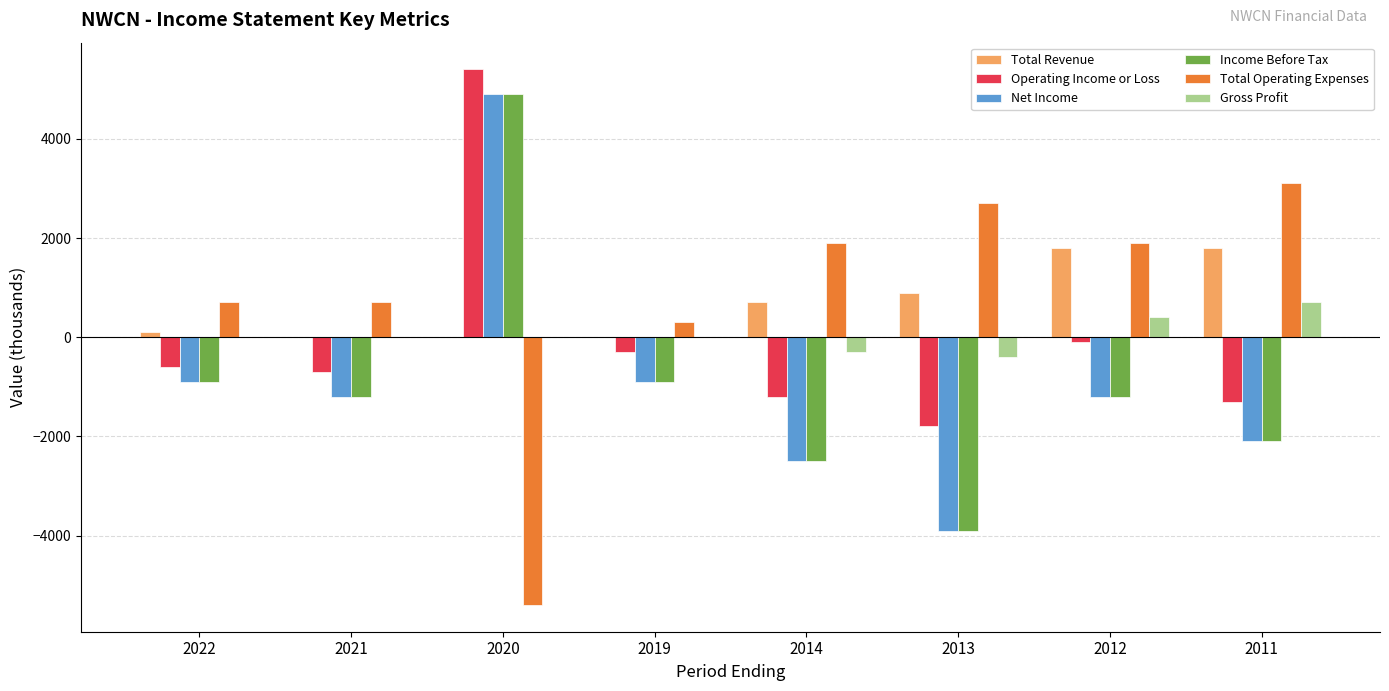

How many values in the Operating Income or Loss series exceed -600?

3